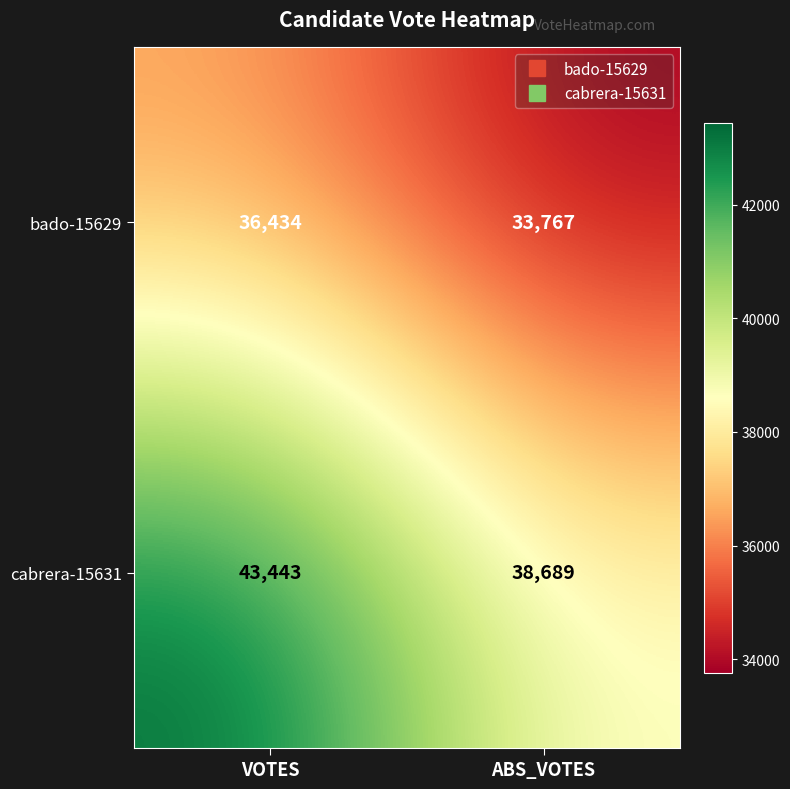

Rank the series by their average value, from lowest to highest.

bado-15629, cabrera-15631